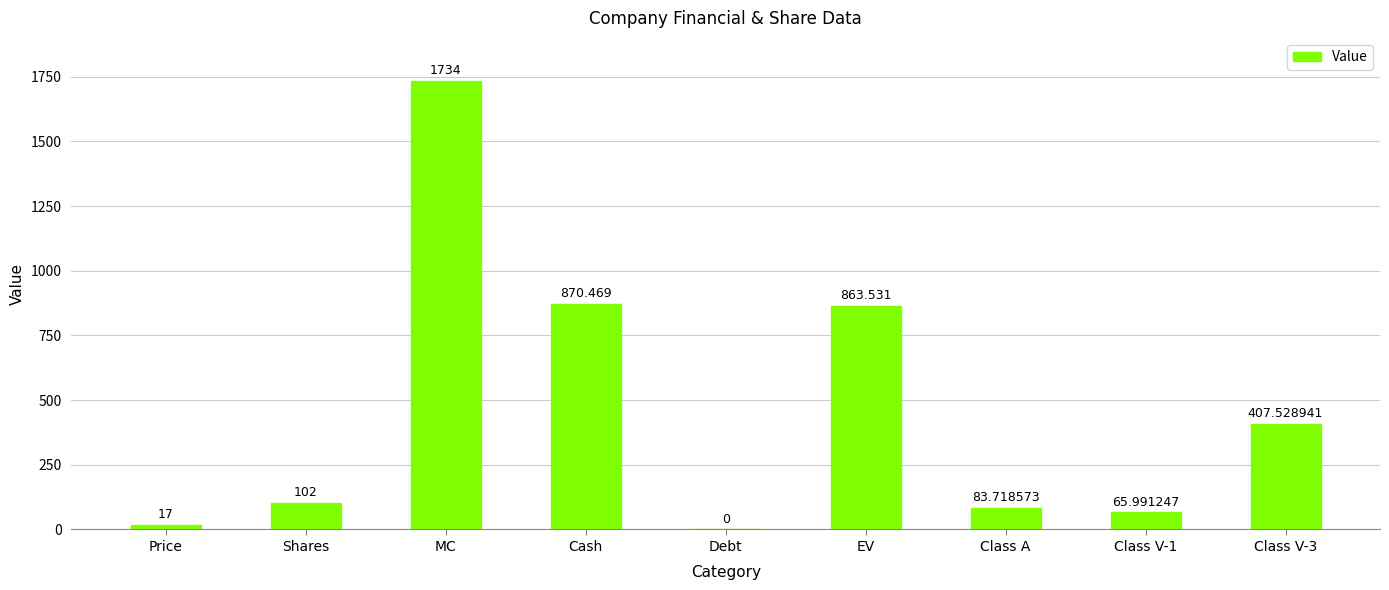

What is the sum of the values at Debt and MC?

1734.0